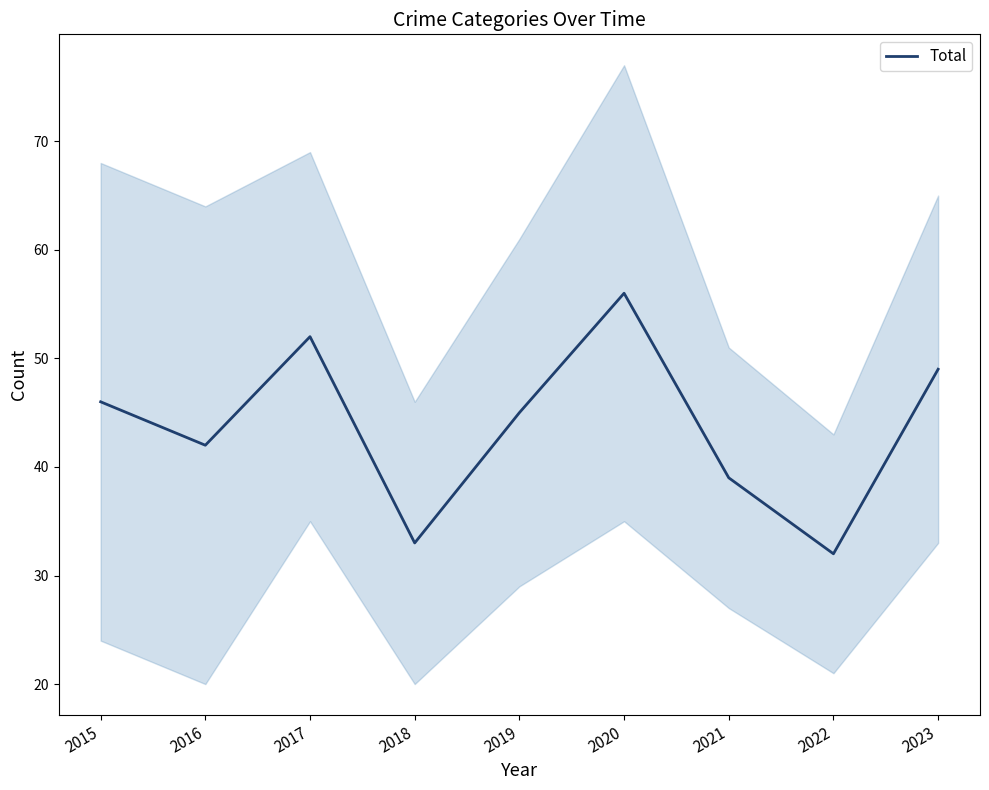

What is the value of the 6th point from the left?

56